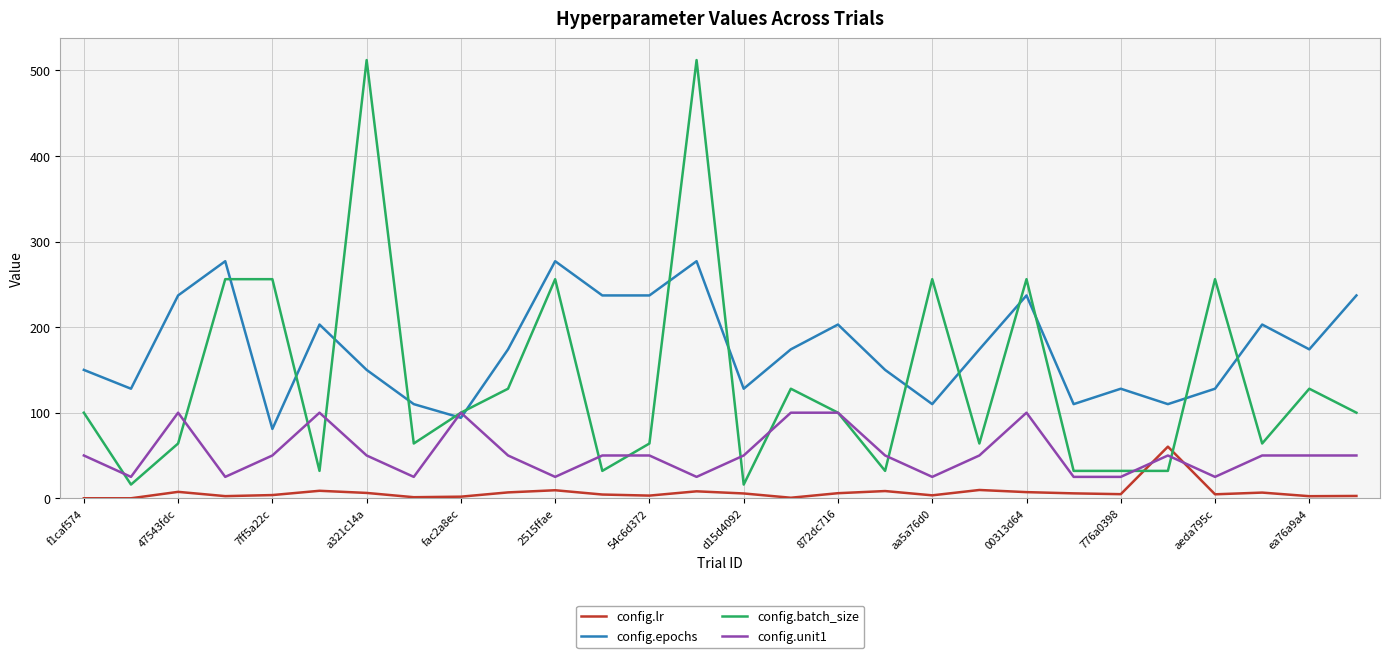

Rank the series by their maximum value, from lowest to highest.

config.lr, config.unit1, config.epochs, config.batch_size